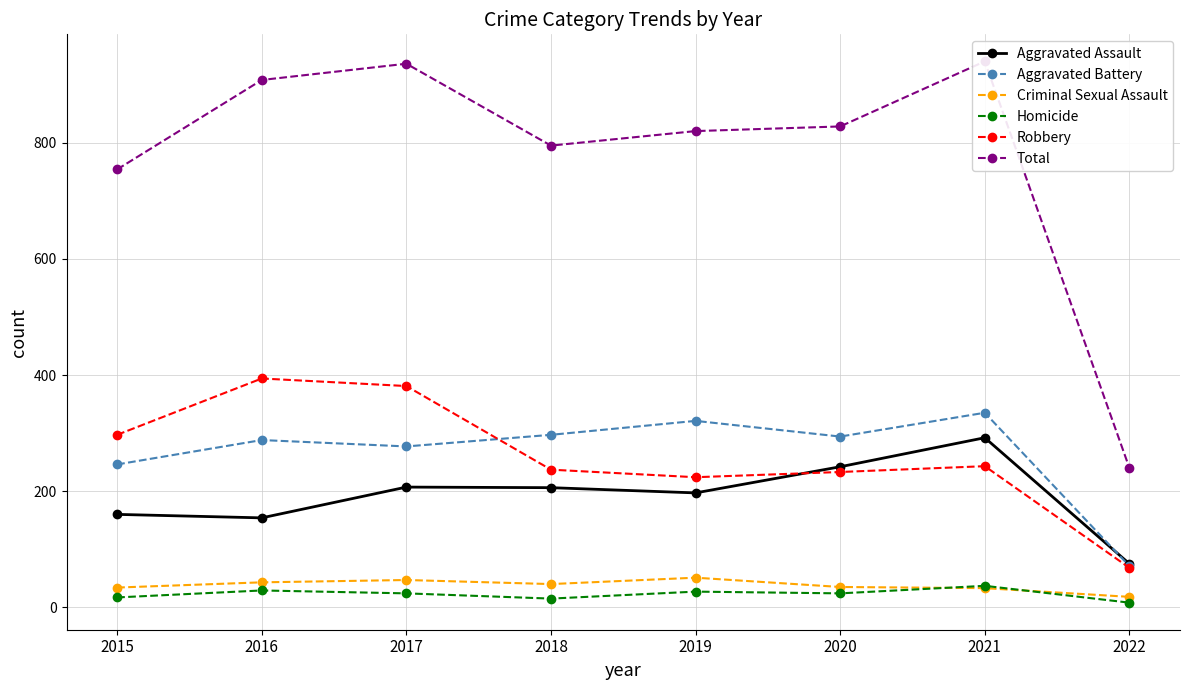

What is the difference between the Homicide values at 2016 and 2022?

21